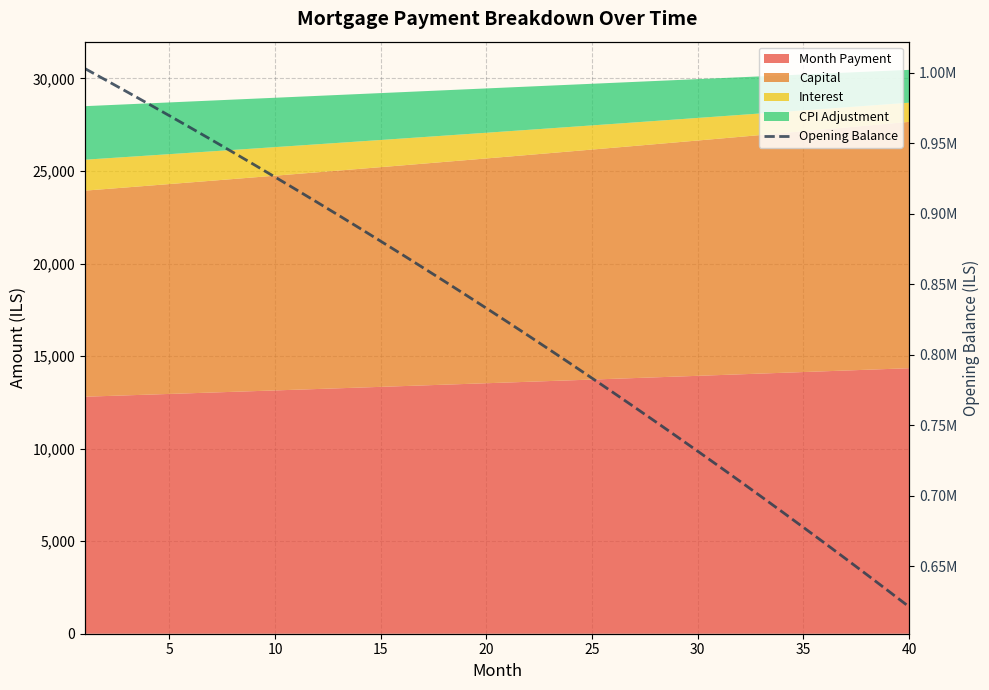

What is the smallest value displayed?

621409.1